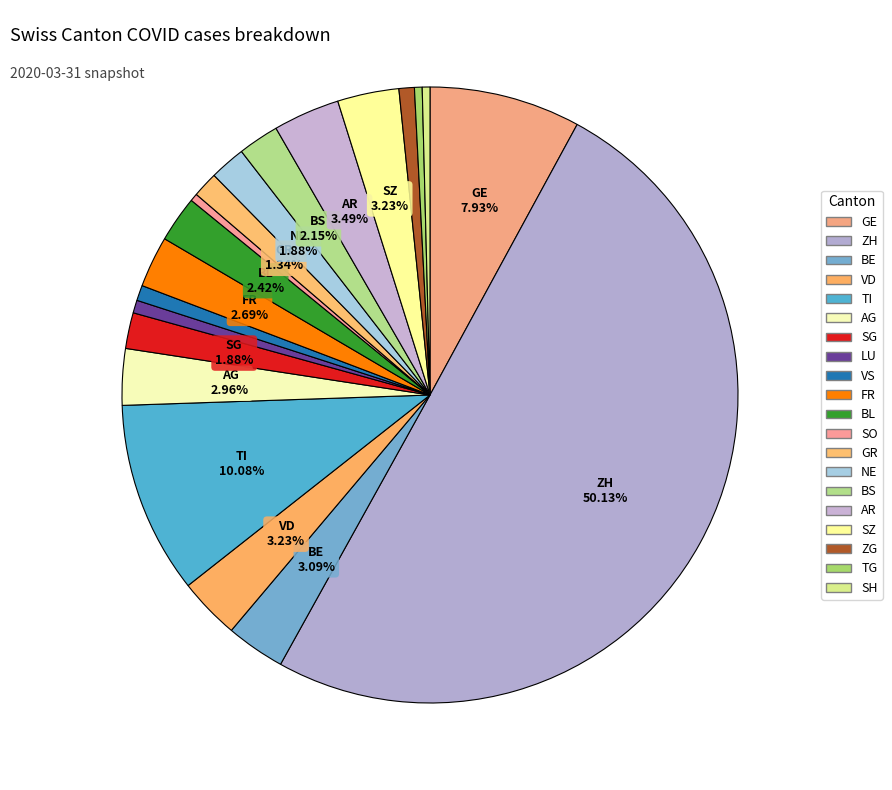

To the nearest percent, what is the difference between the TI and LU slice percentages?

9%